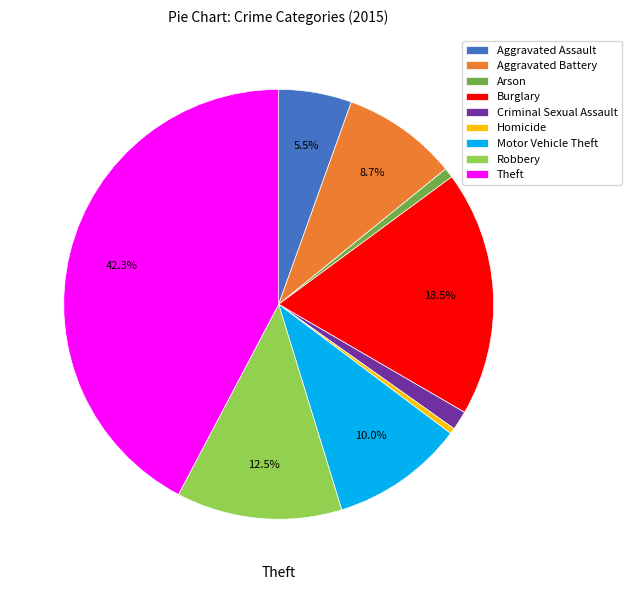

Which category has the biggest portion of the pie?

Theft